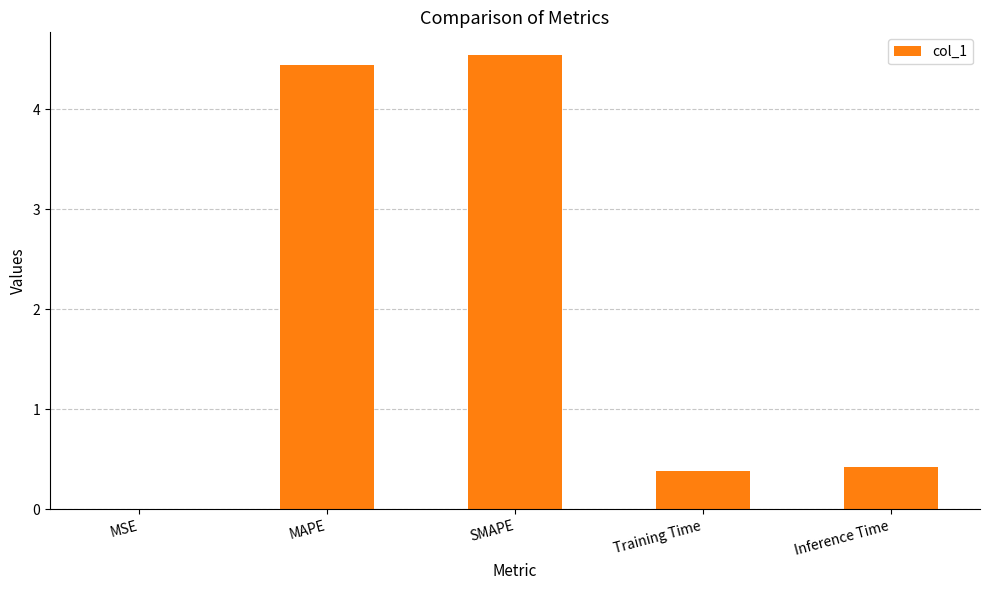

How many categories are shown in the chart?

5